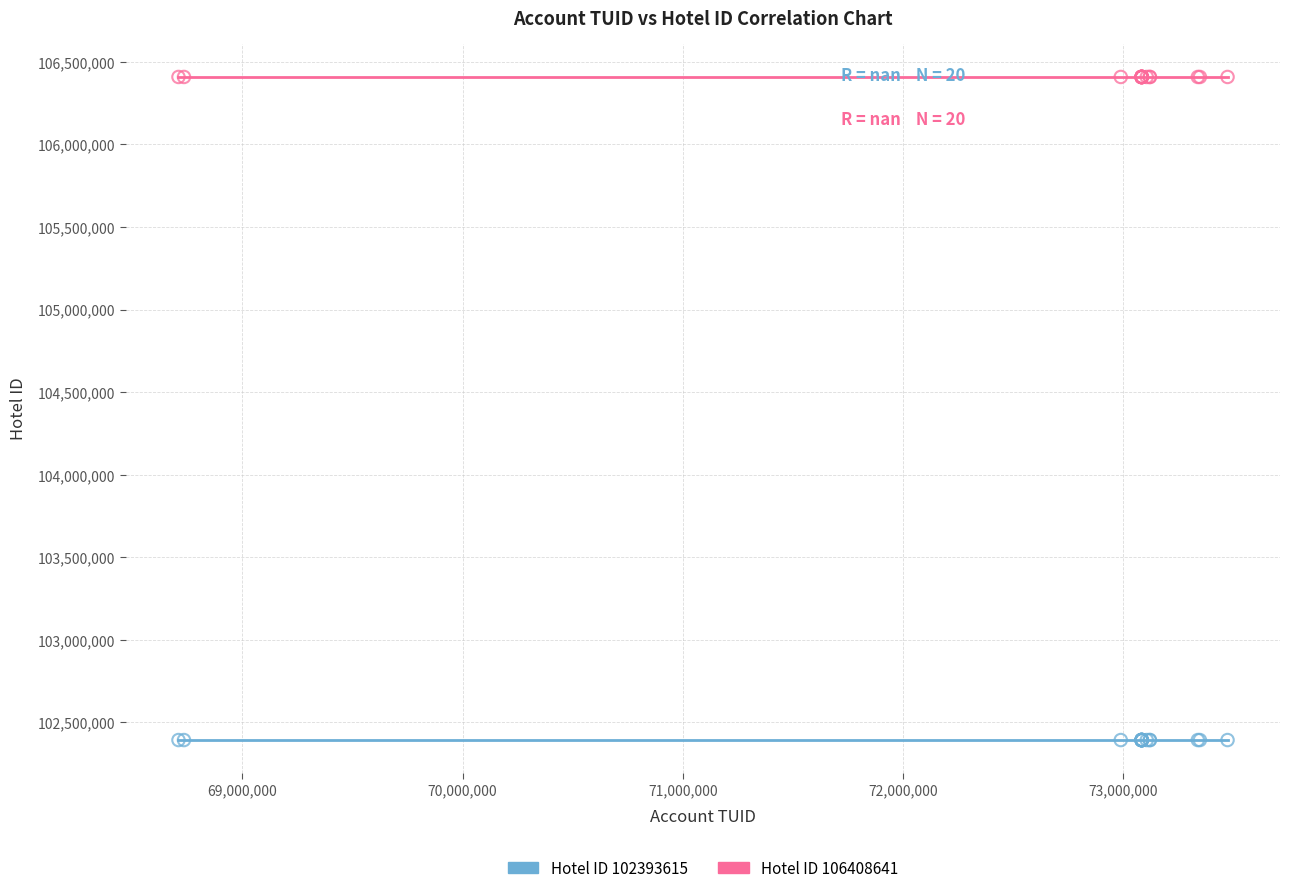

Which series reaches the maximum Y coordinate?

Hotel ID 106408641